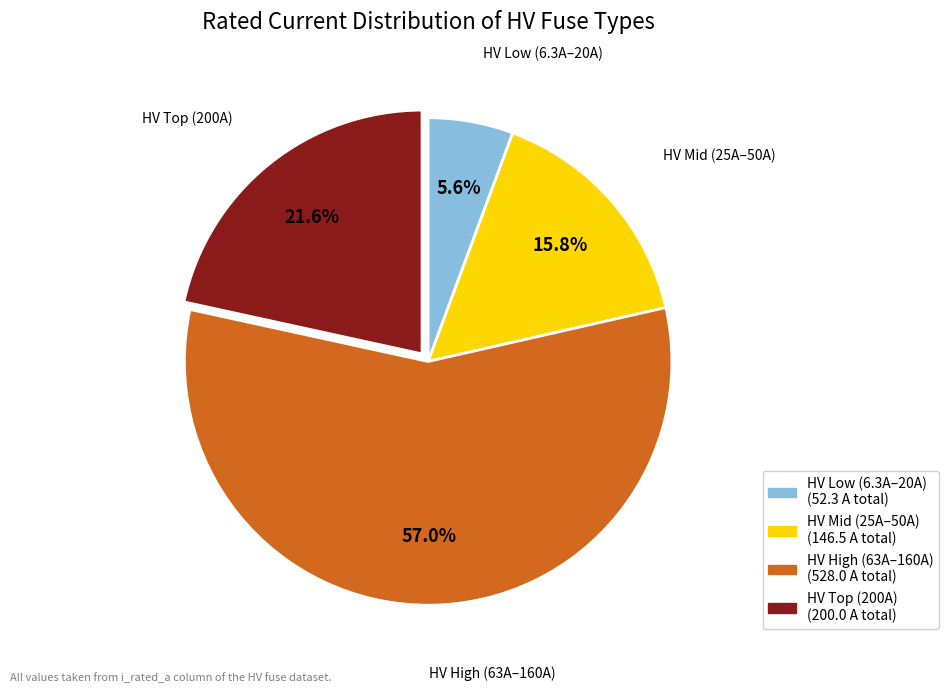

Which category accounts for the majority?

HV High (63A–160A)